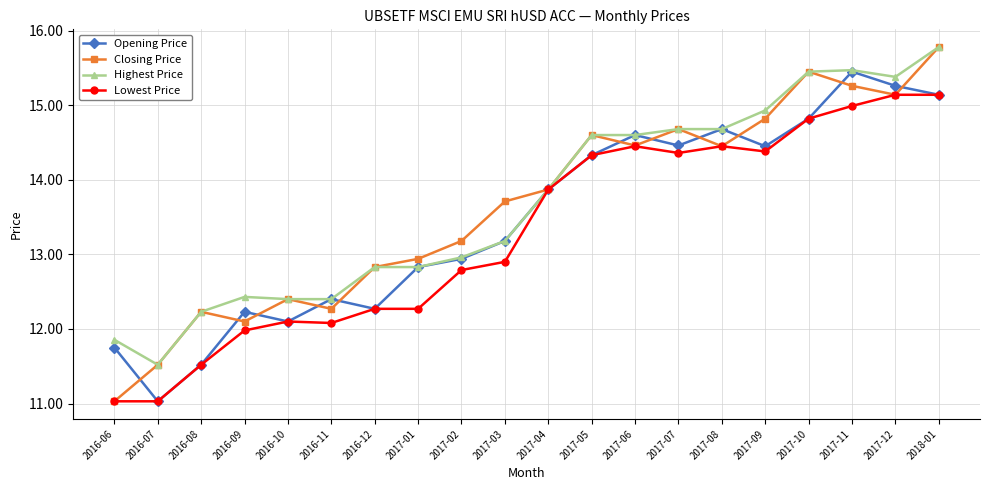

True or false: Opening Price has more than 0 points higher than both neighbors.

True